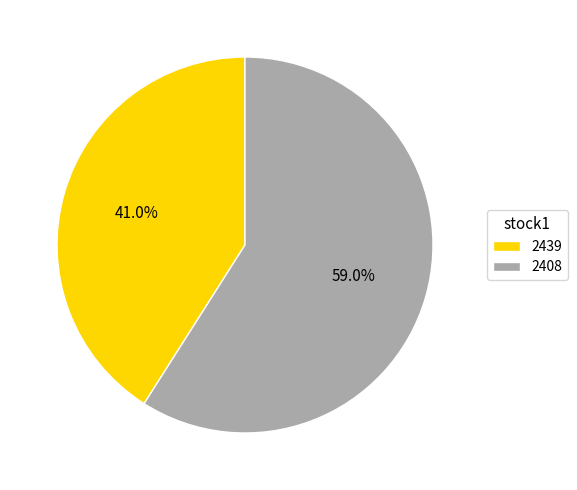

True or false: 2439 accounts for 41% of the total.

True